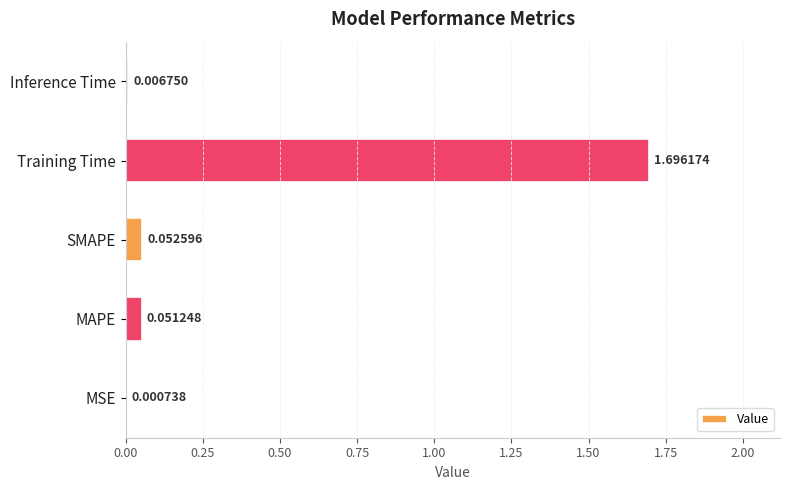

Where is the data nearest to the value 0?

MSE